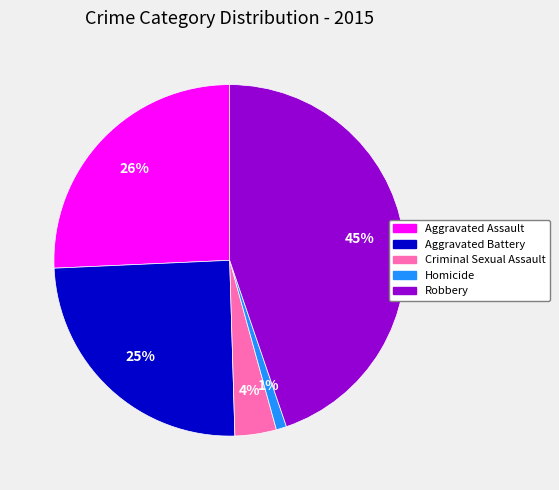

Is it true that Robbery is 45% of the pie?

True